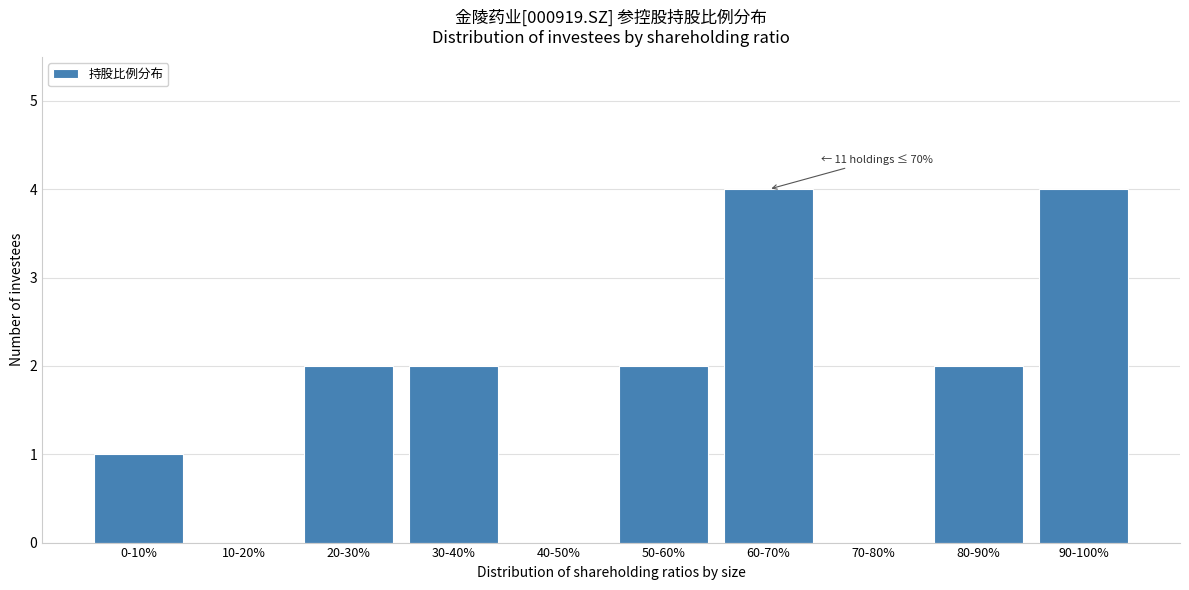

Reading left to right, transcribe all the data shown in this chart.

0-10%=1	10-20%=0	20-30%=2	30-40%=2	40-50%=0	50-60%=2	60-70%=4	70-80%=0	80-90%=2	90-100%=4